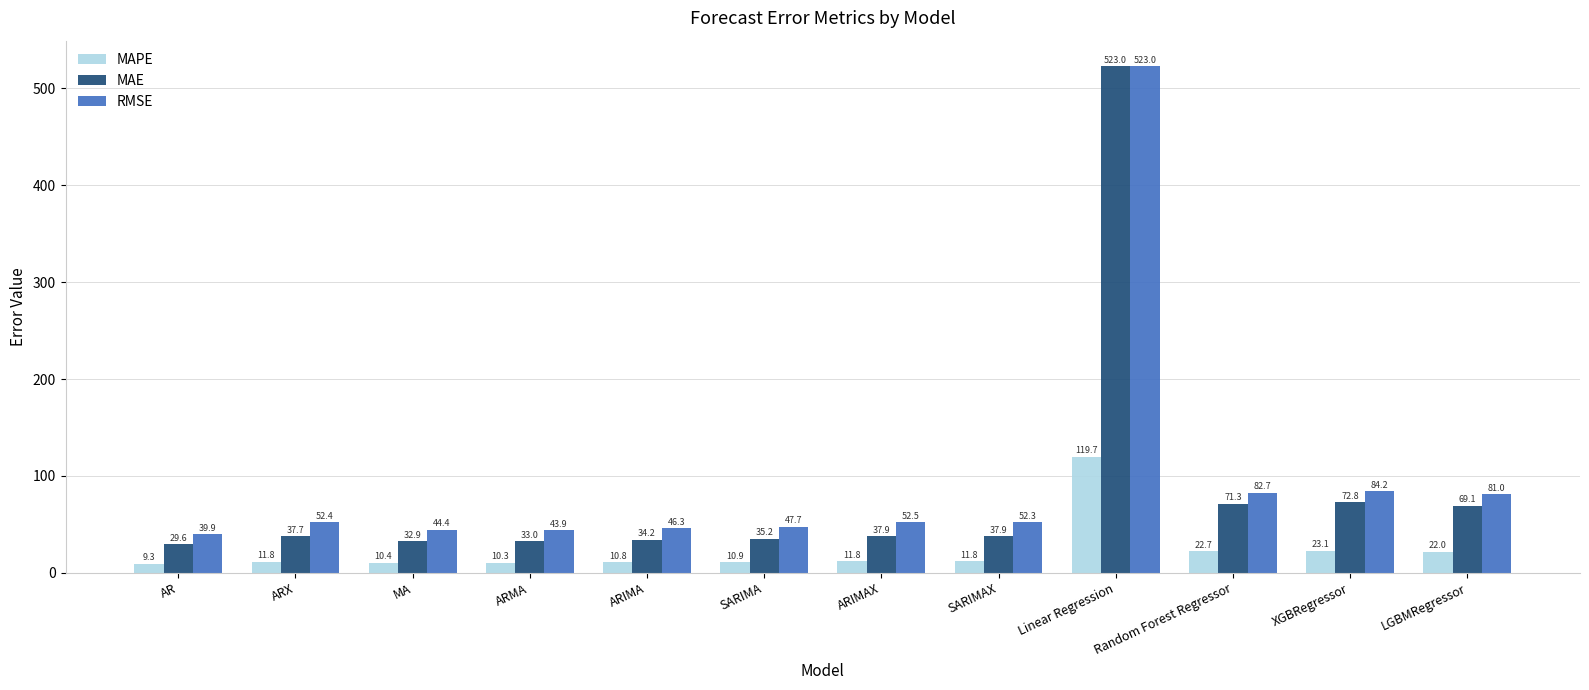

What is the maximum value shown in the chart?

523.0